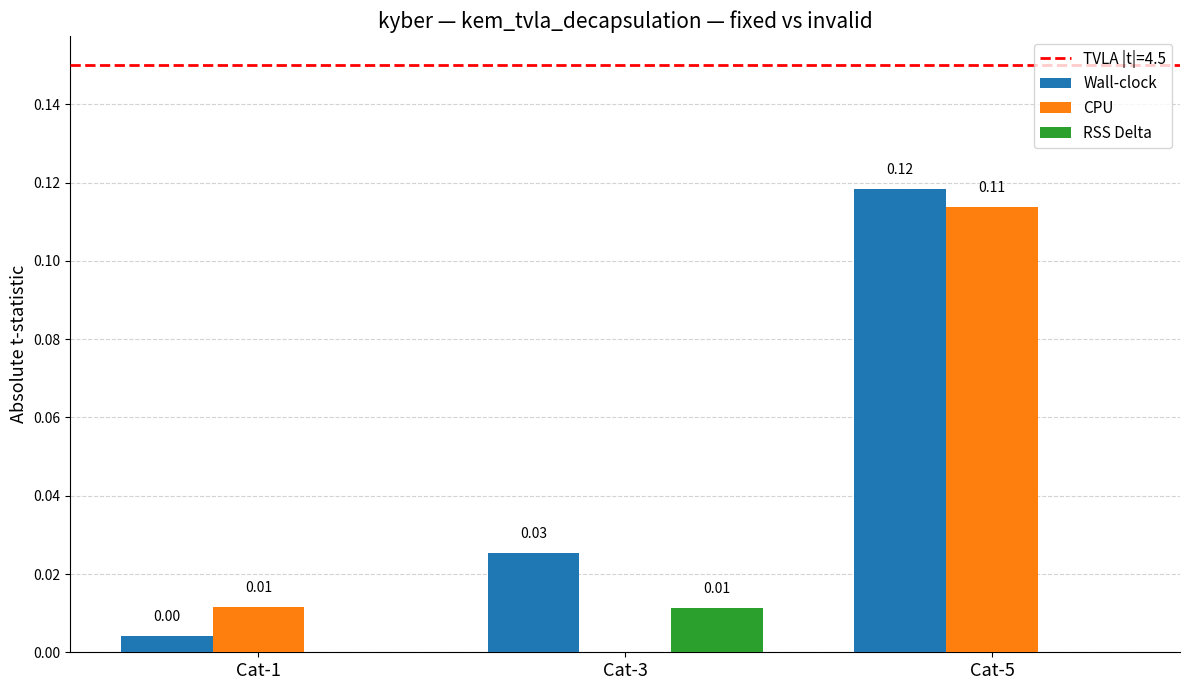

Which series has the largest total across all categories?

Wall-clock